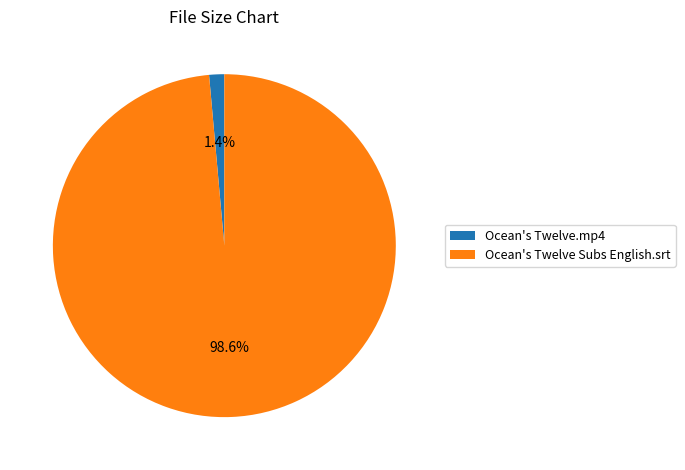

To the nearest percent, what is the difference between the Ocean's Twelve.mp4 and Ocean's Twelve Subs English.srt slice percentages?

97%